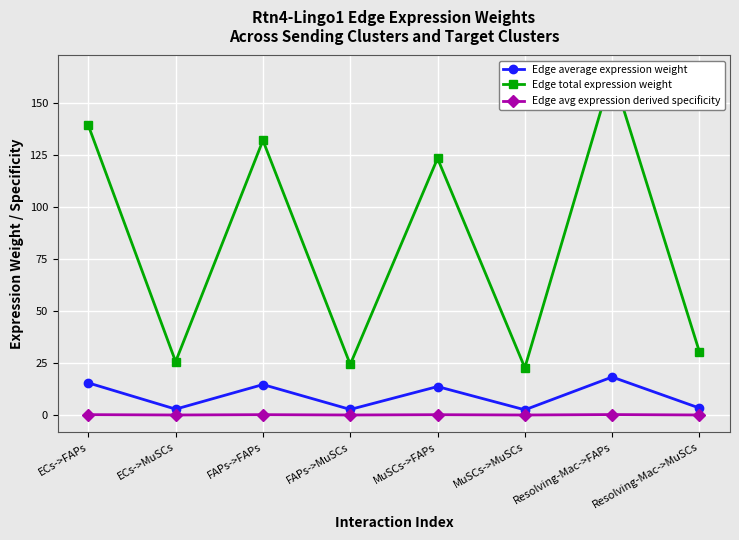

How many interior local peaks does the Edge total expression weight series have?

3